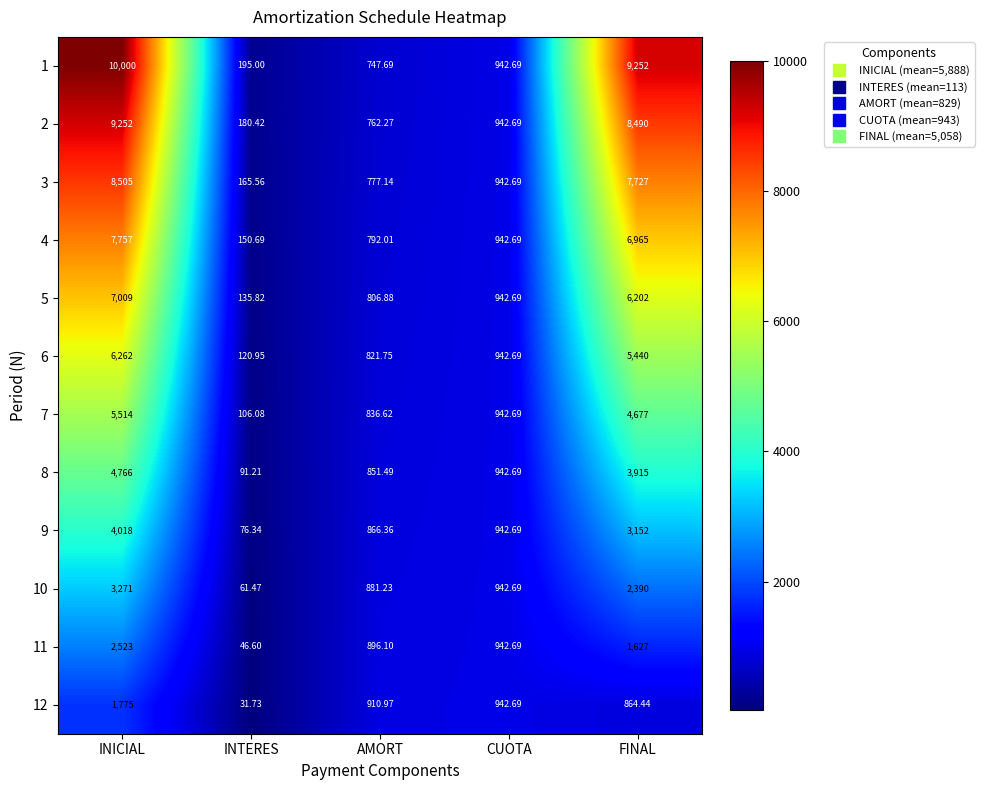

Is the value of 2 at CUOTA greater than the value of 1 at AMORT?

Yes